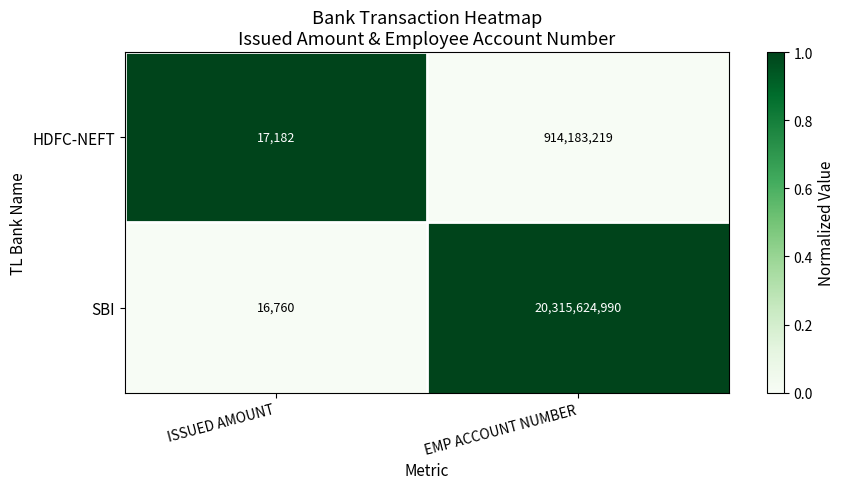

List the series in order of their peak value, highest first.

SBI, HDFC-NEFT